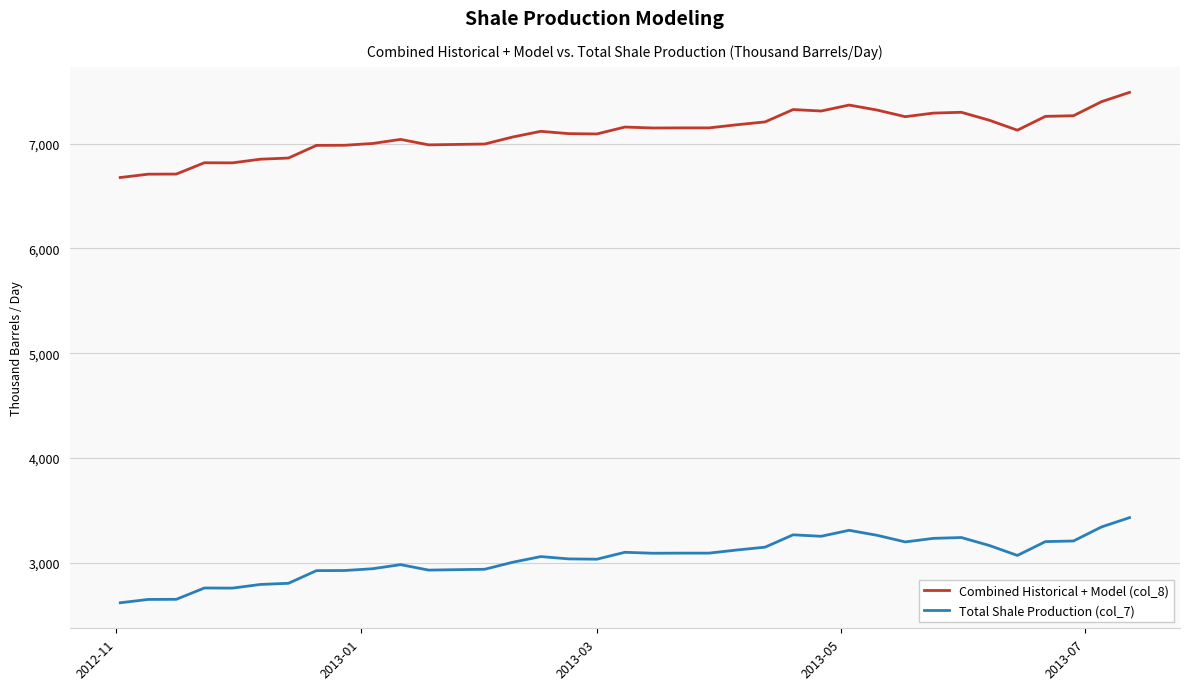

Rank the series by their average value, from lowest to highest.

Total Shale Production (col_7), Combined Historical + Model (col_8)